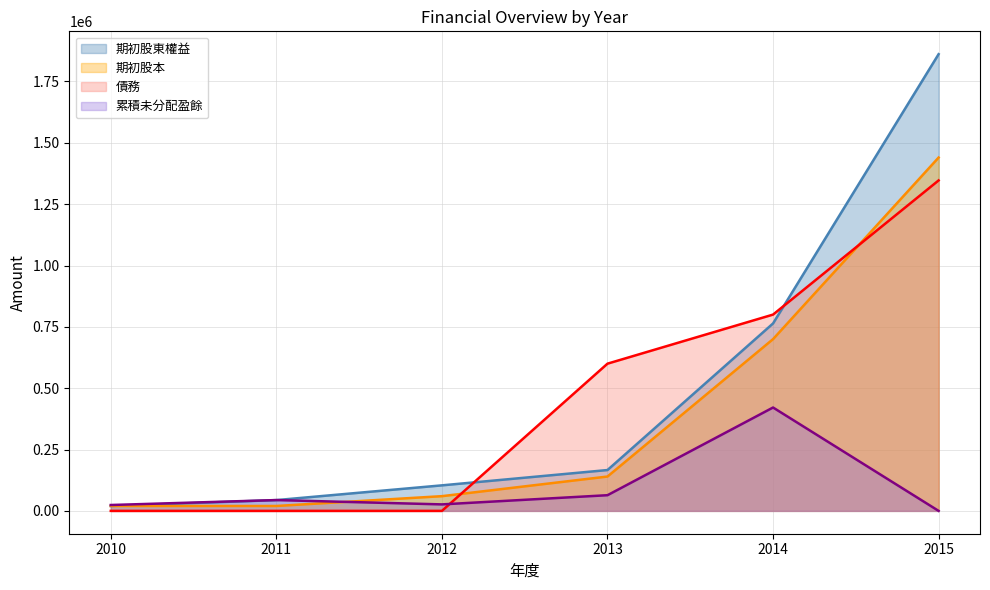

At which category is the sum across all series the highest?

2015